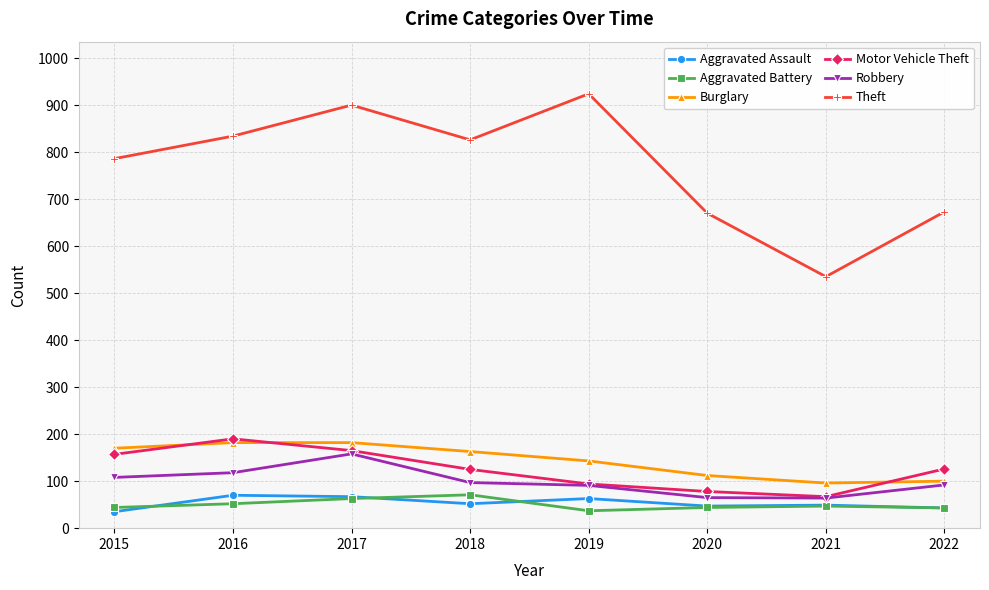

What is the difference between the highest and lowest values at 2017?

837